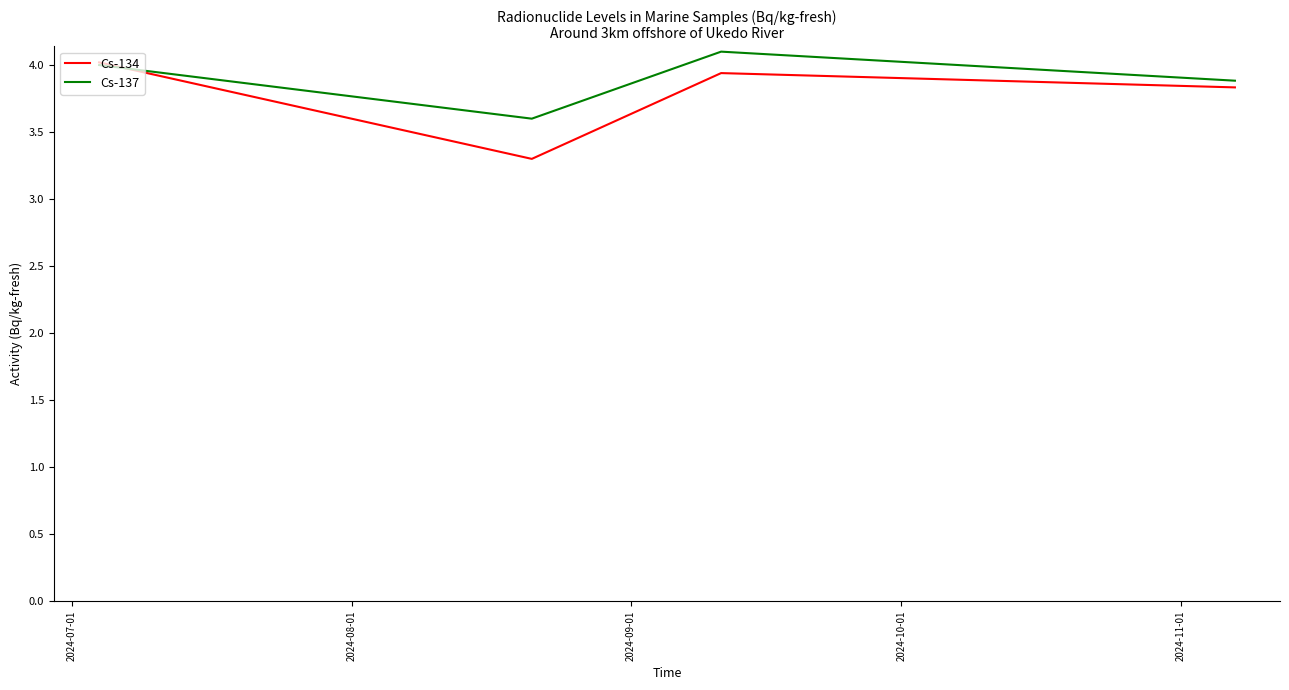

What is the smallest value displayed?

3.3